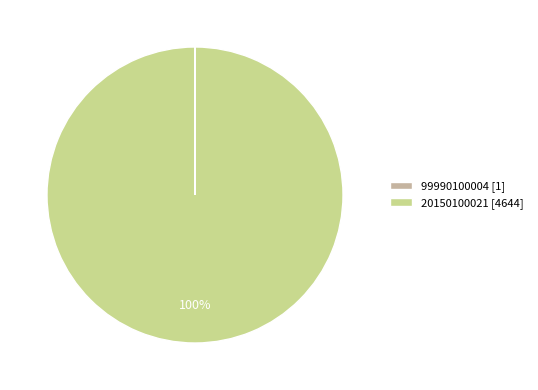

Does 20150100021 represent more than half of the total?

Yes